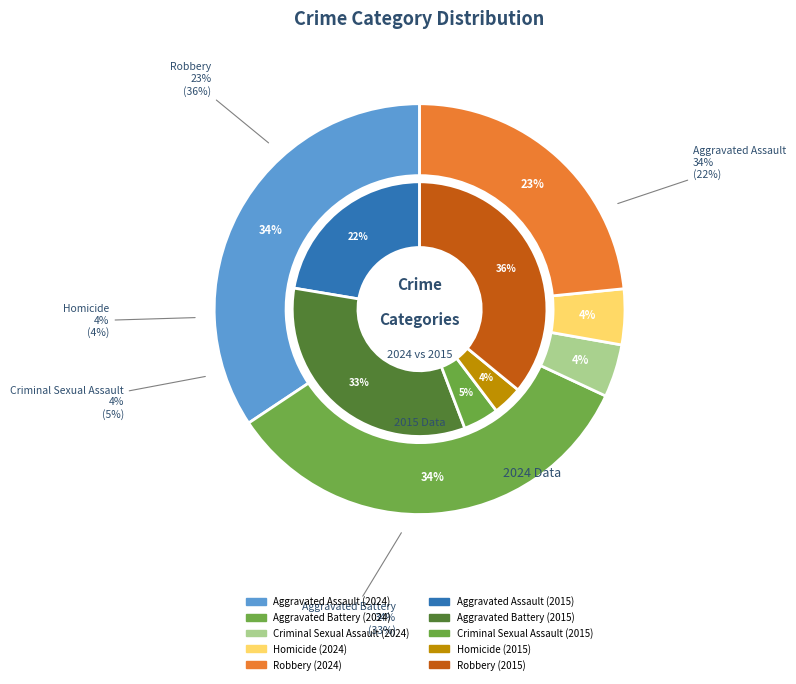

Between Aggravated Assault and Robbery, which series saw the biggest shift?

2015